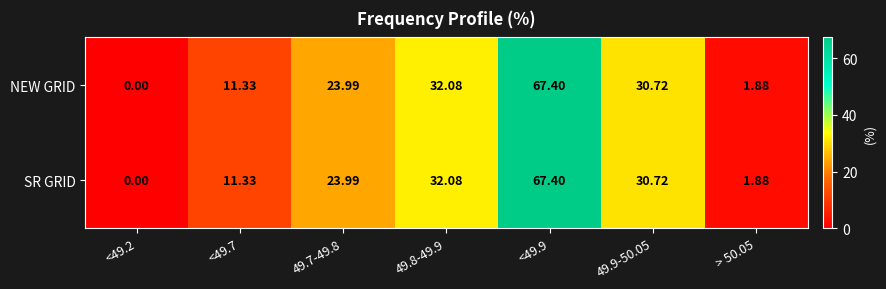

Reading right to left, what are all the values shown in this chart?

NEW GRID: > 50.05=1.9	49.9-50.05=30.7	<49.9=67.4	49.8-49.9=32.1	49.7-49.8=24.0	<49.7=11.3	<49.2=0.0
SR GRID: > 50.05=1.9	49.9-50.05=30.7	<49.9=67.4	49.8-49.9=32.1	49.7-49.8=24.0	<49.7=11.3	<49.2=0.0